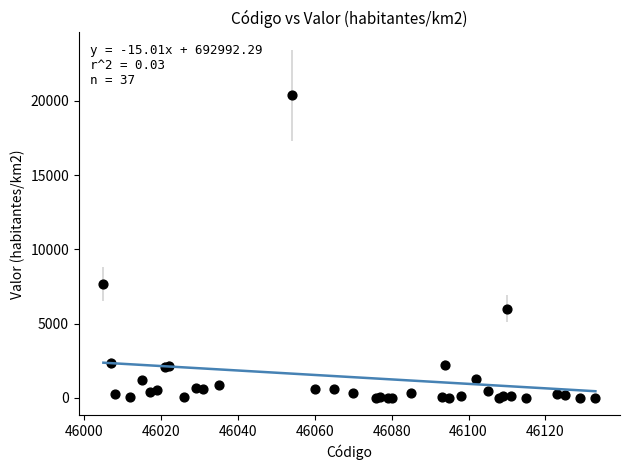

What Y value in the scatter plot is closest to 10193?

7643.5